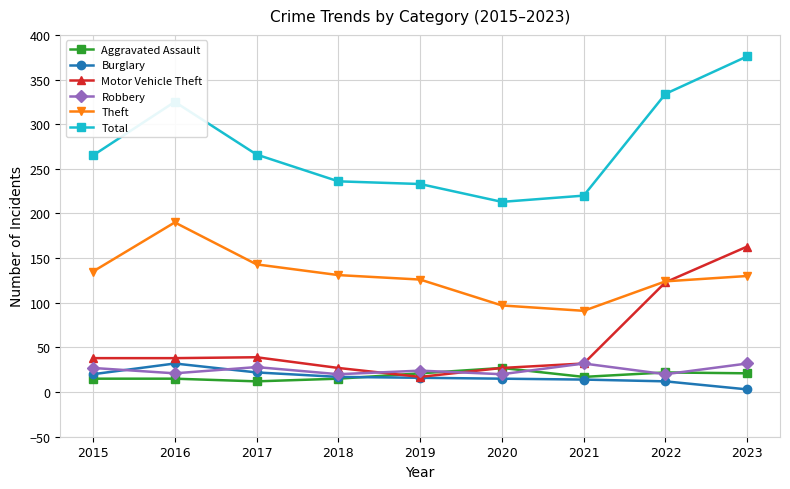

True or false: Total and Theft intersect in this chart.

False